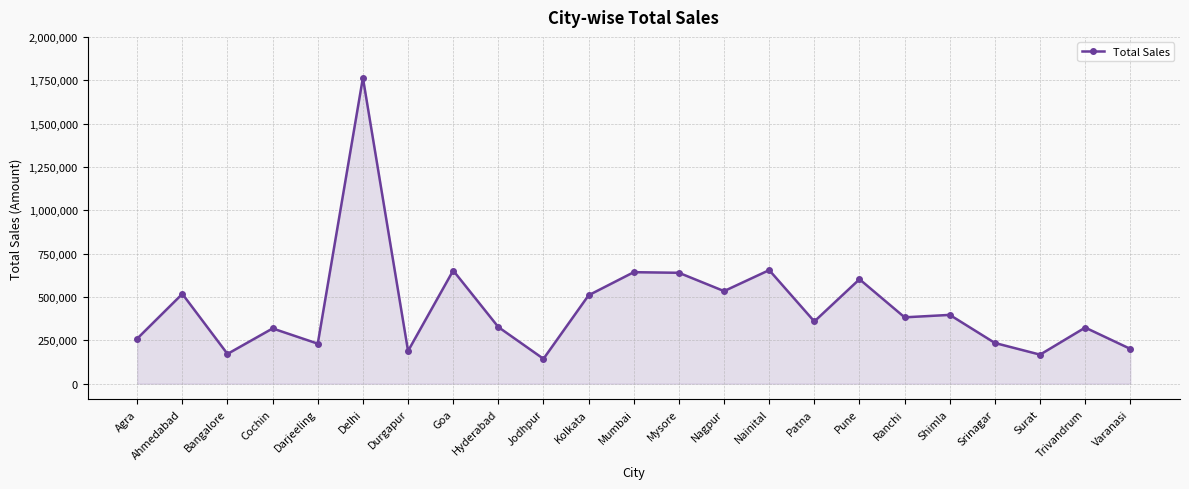

What is the change in value from Agra to Pune?

+342542